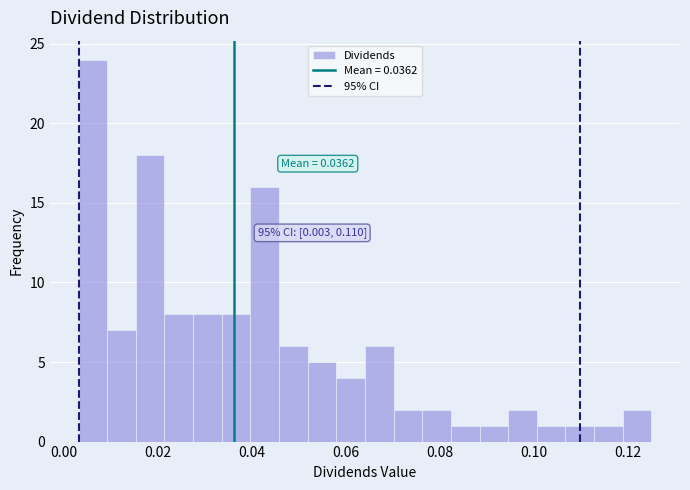

Around what value on the x-axis is the tallest bar? Give the approximate position of its centre, as read against the axis.

0.006